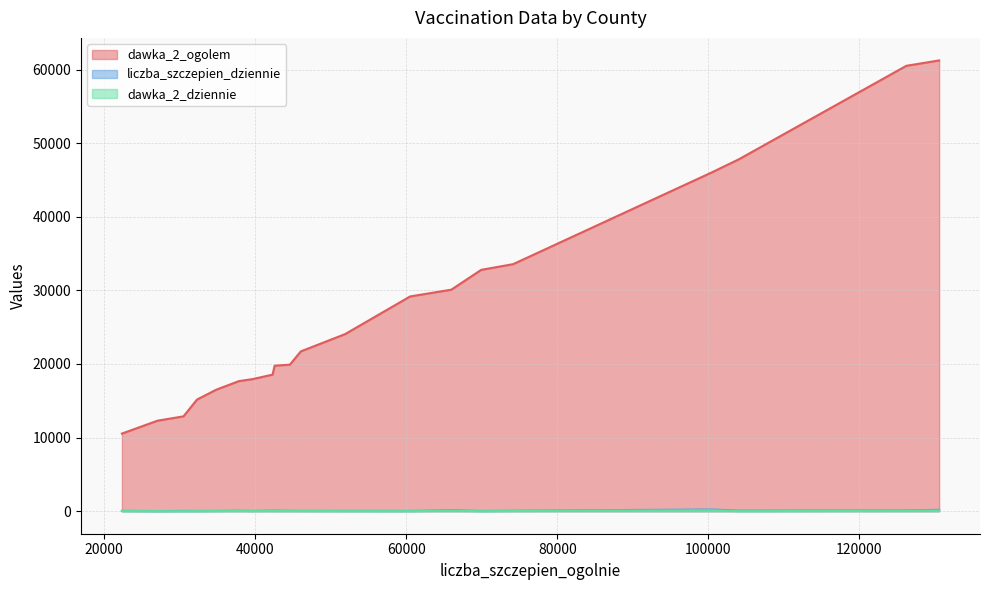

What is the average value of the dawka_2_dziennie series?

28